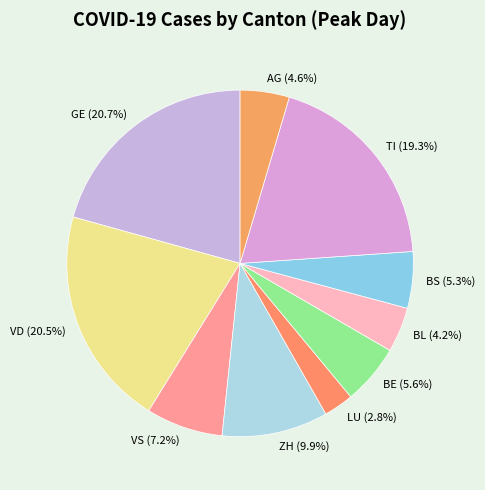

To the nearest percent, what is the difference between the BE and LU slice percentages?

3%